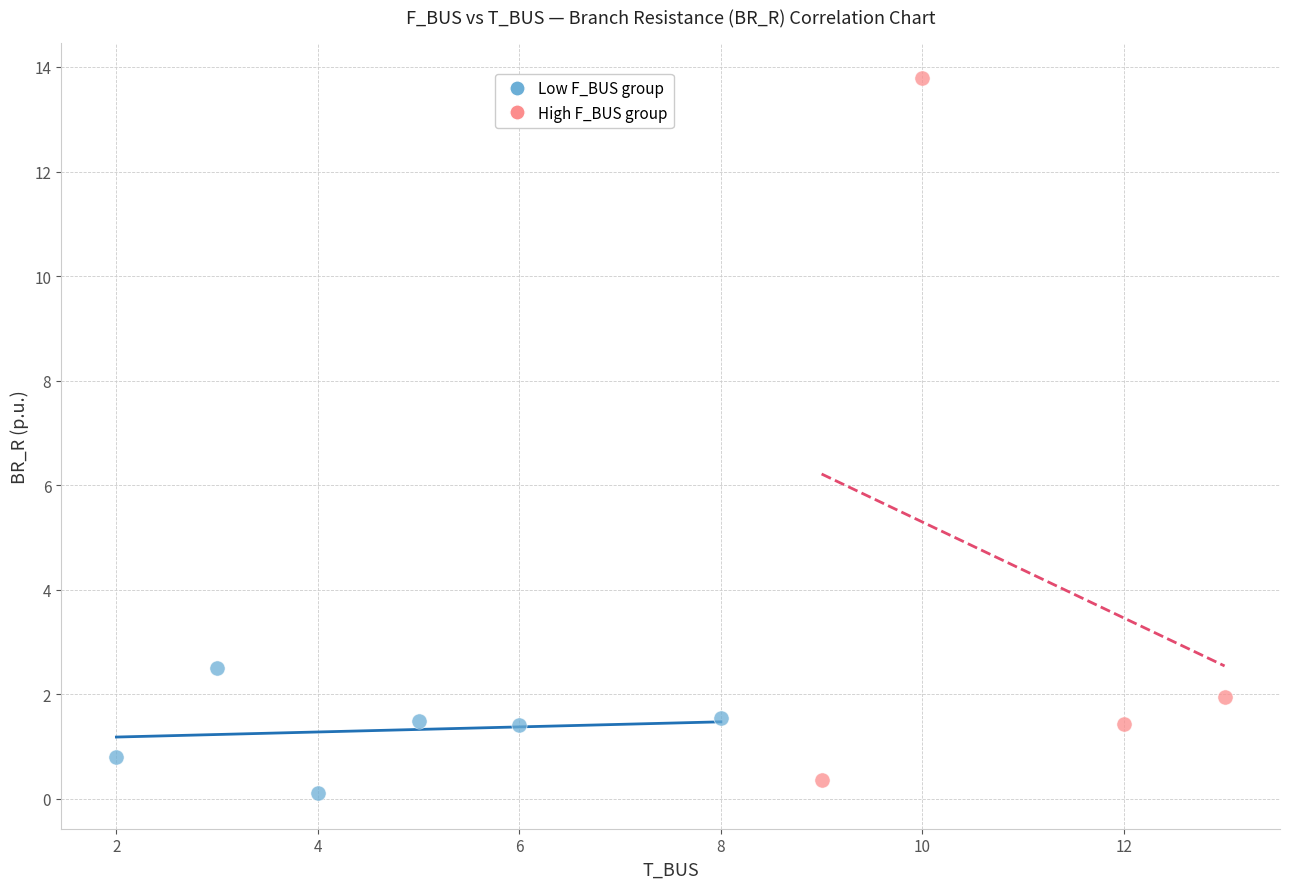

Which series reaches the maximum Y coordinate?

High F_BUS group